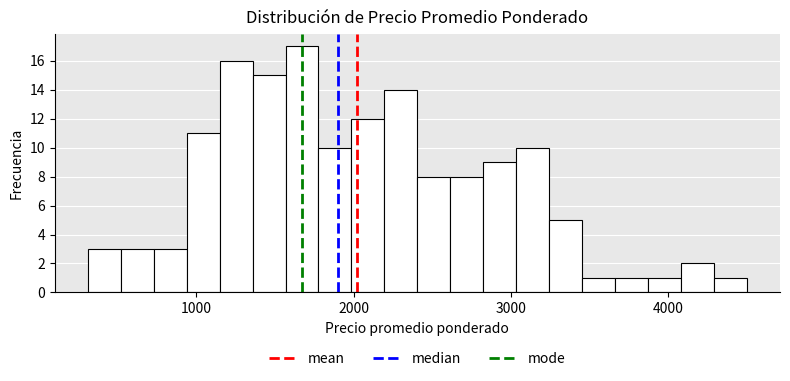

Read against the x-axis, roughly where is the centre of the tallest bar?

1700